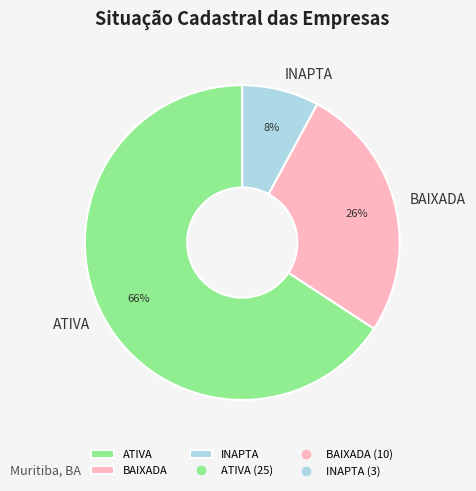

Which category has the biggest portion of the pie?

ATIVA